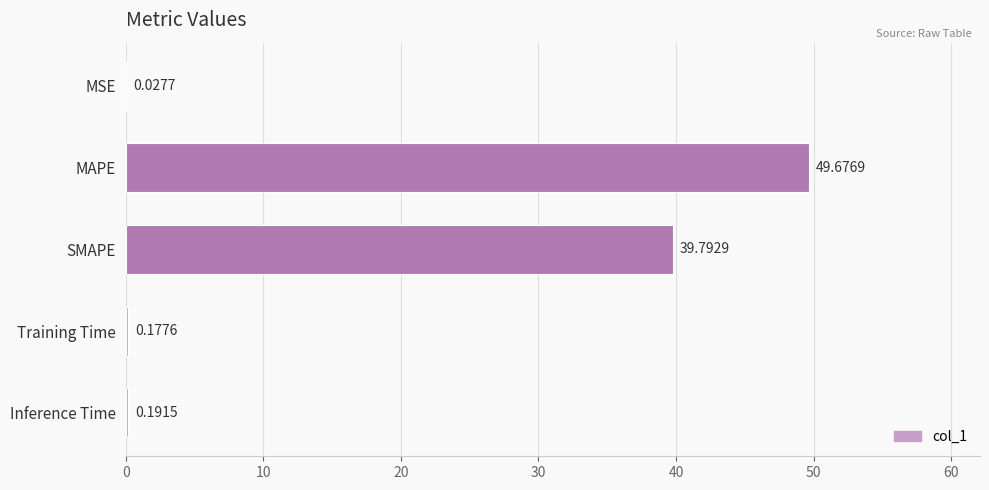

Count the number of data series in this chart.

1